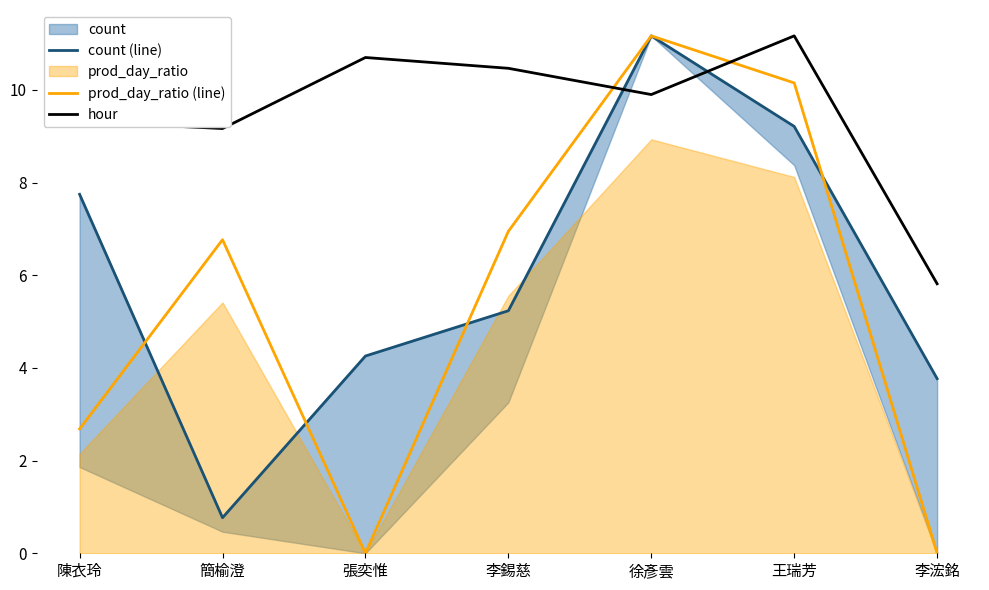

How many lines are shown in the chart?

3